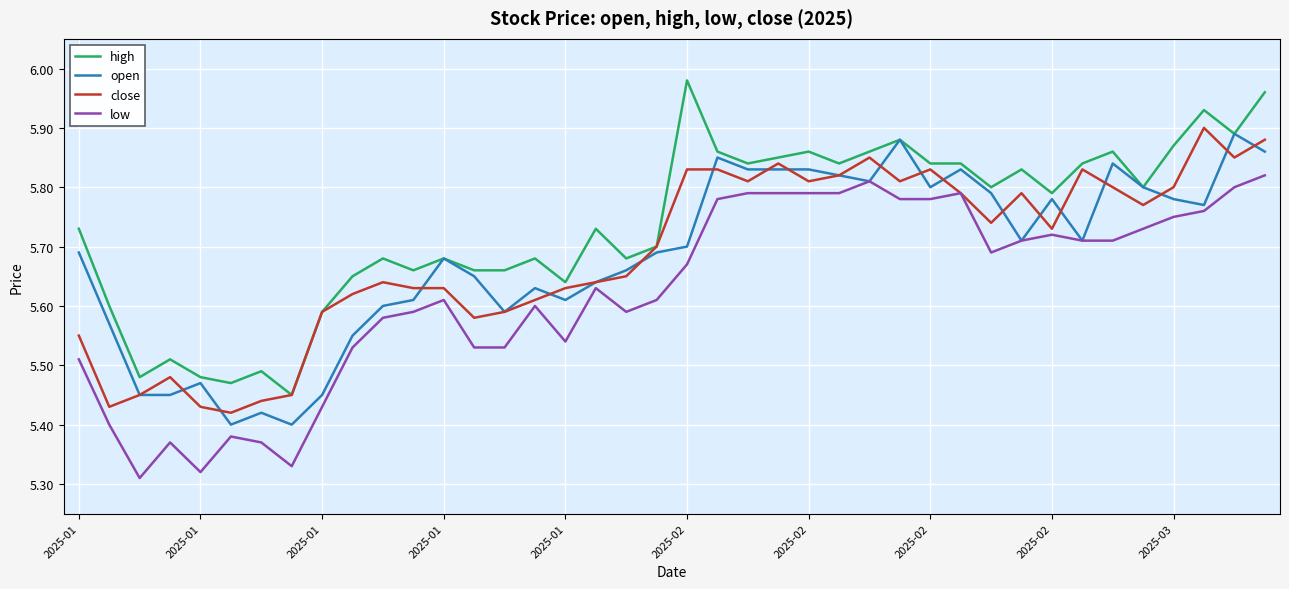

How many low values are between 5 and 6?

40